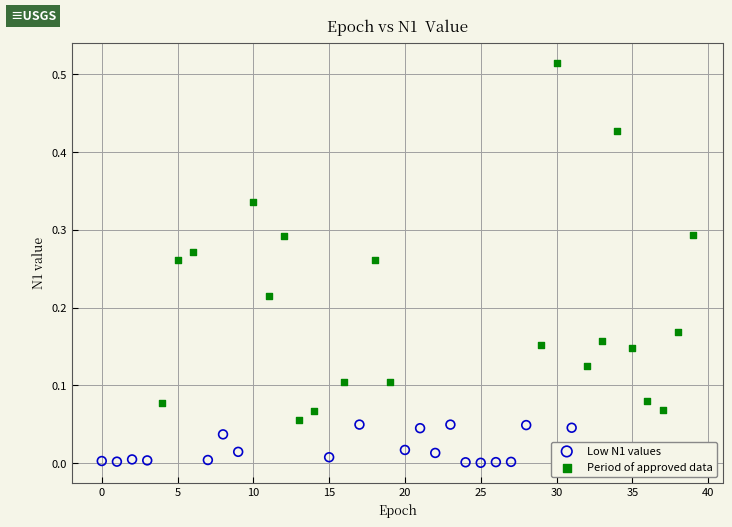

Which series reaches the minimum Y coordinate?

Low N1 values